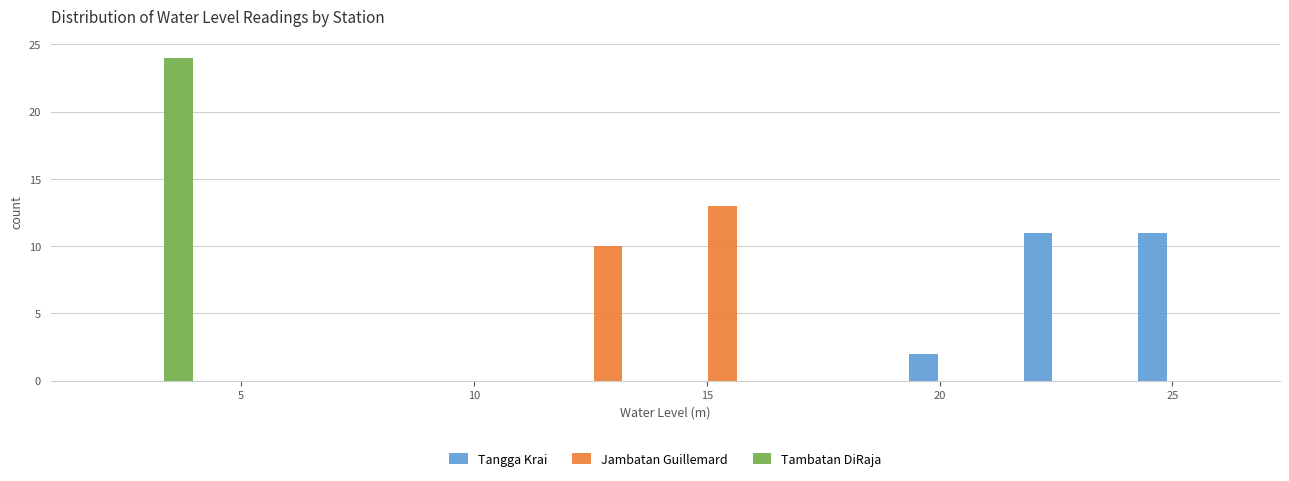

What is the height of the Jambatan Guillemard bar covering 11.5 to 14.0 on the x-axis? Neither the bar edges nor the heights are printed on the chart, so give them approximately, as read against the axes.

10